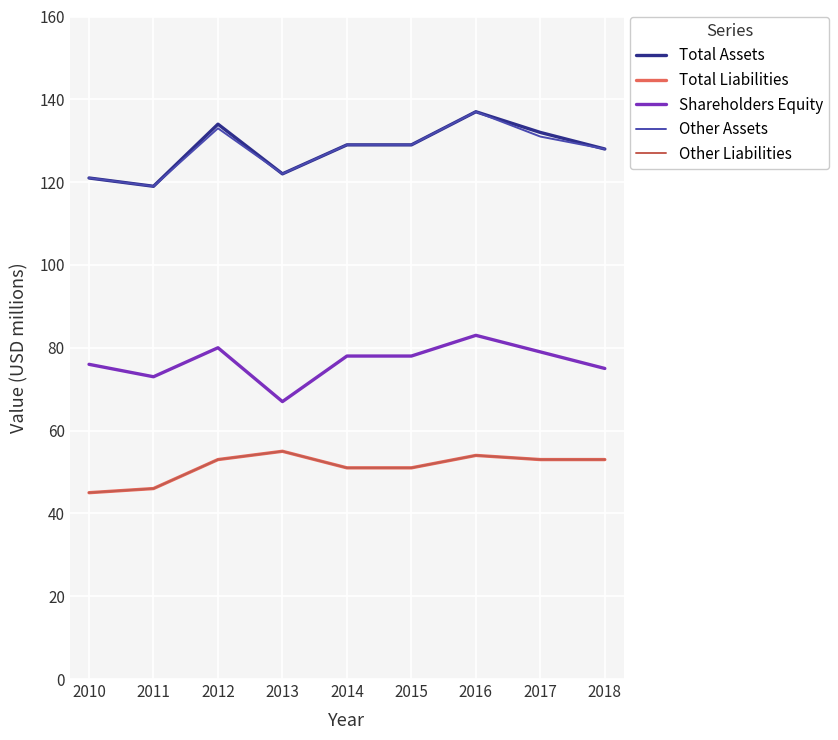

Which category has the highest value across all series?

2016